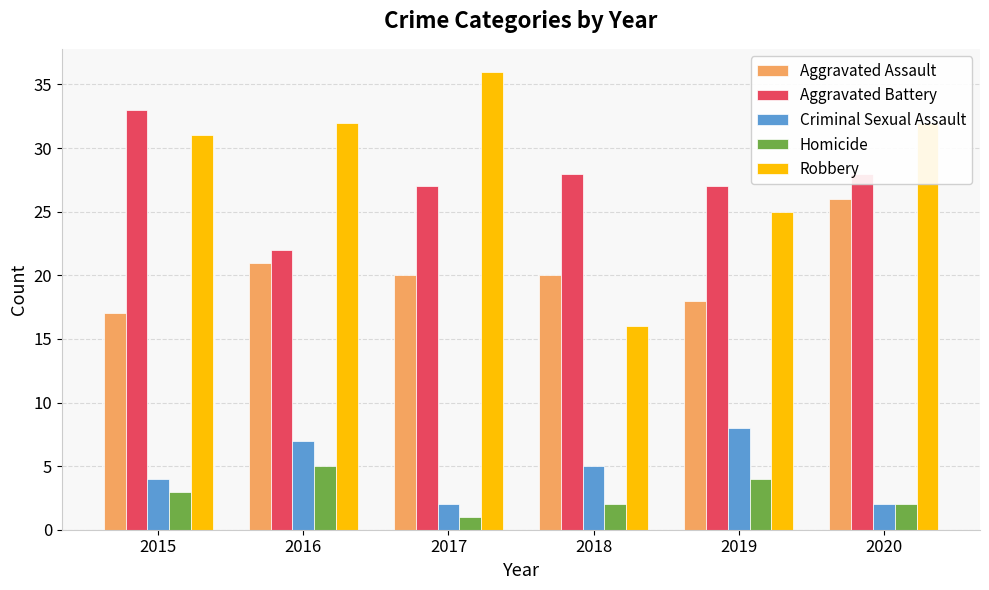

At which label is Homicide closest to 3?

2015